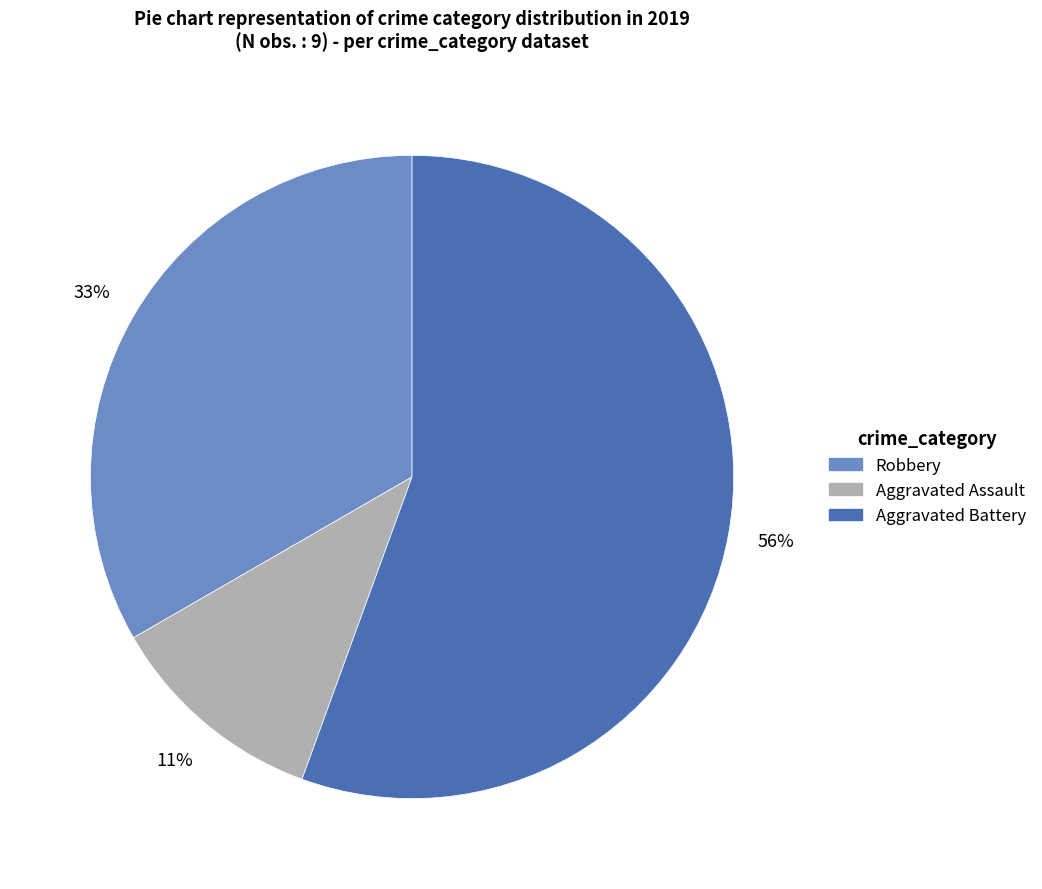

What percentage is the Aggravated Assault slice, to the nearest percent?

11%